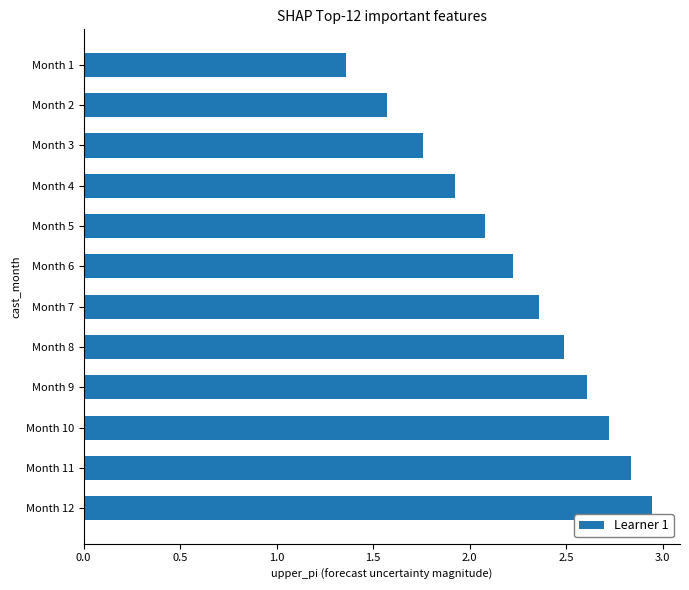

List the labels in order of value, largest first.

Month 12, Month 11, Month 10, Month 9, Month 8, Month 7, Month 6, Month 5, Month 4, Month 3, Month 2, Month 1